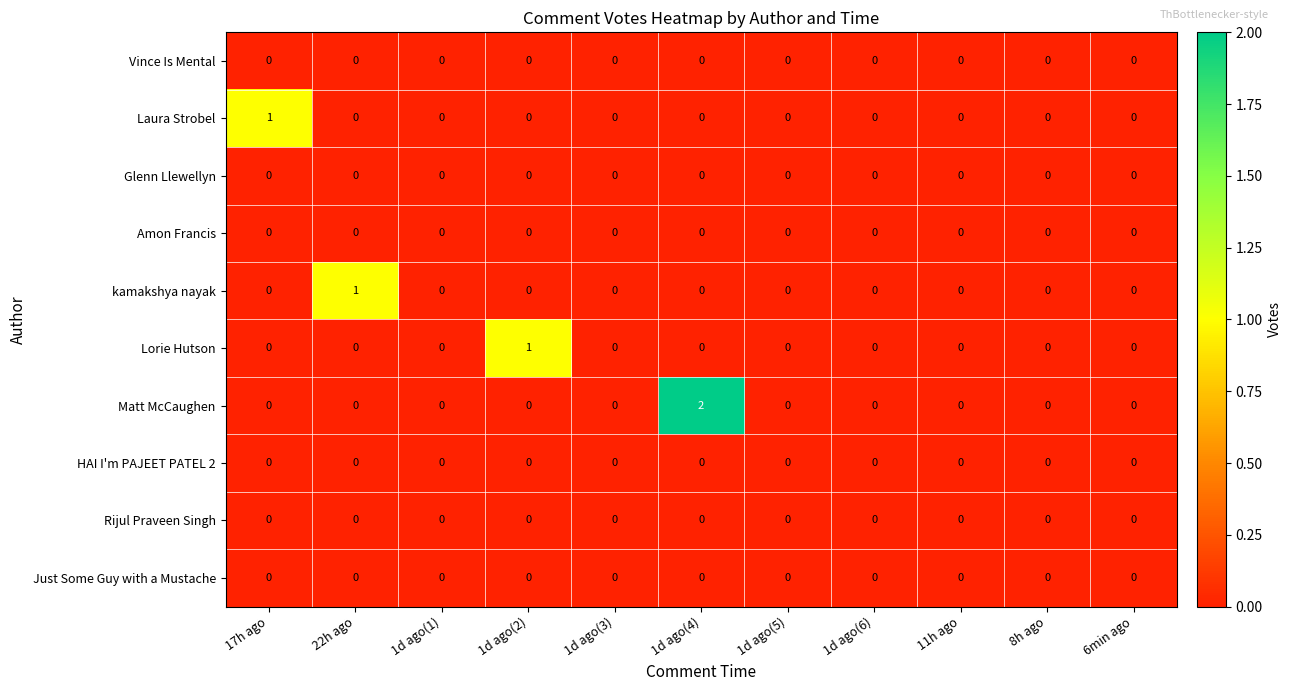

Which series has the largest total across all categories?

Matt McCaughen